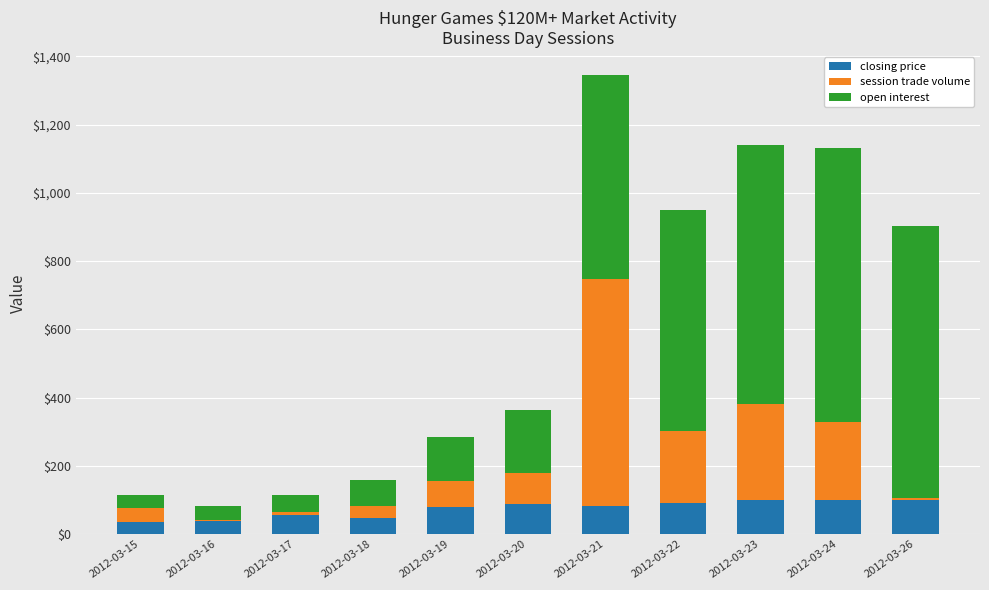

What is the sum of all closing price values?

817.2